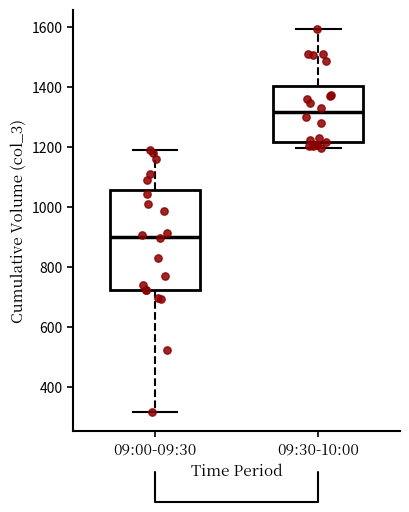

Which box's median line is the highest?

09:30-10:00